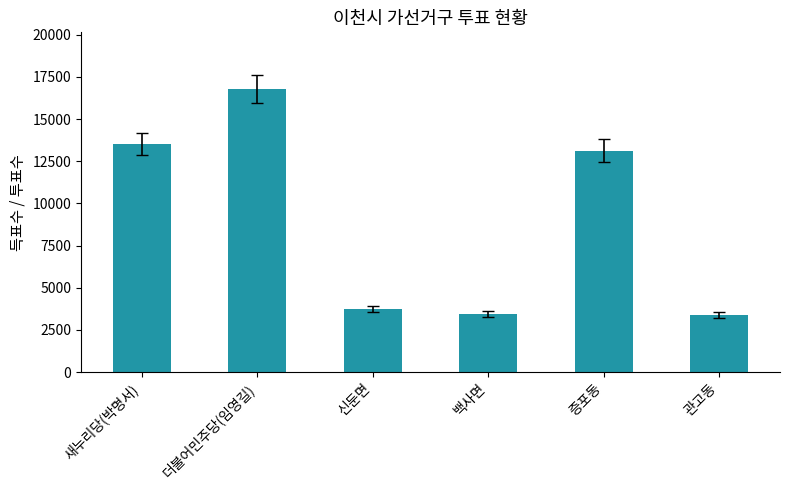

How many data points are less than 13132?

3